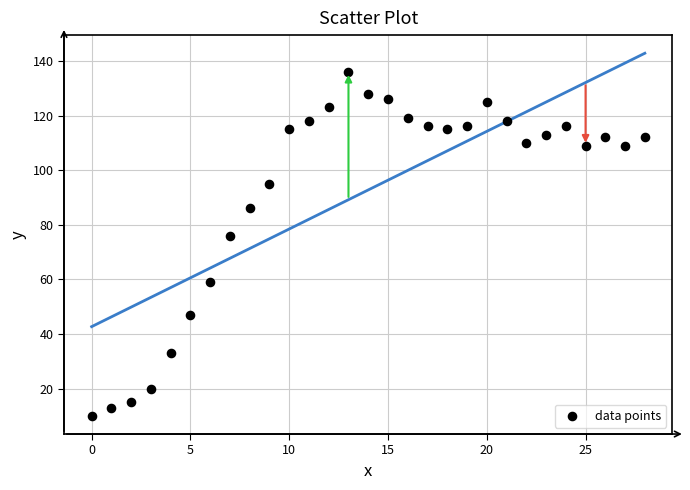

What Y value in the scatter plot is closest to 73?

76